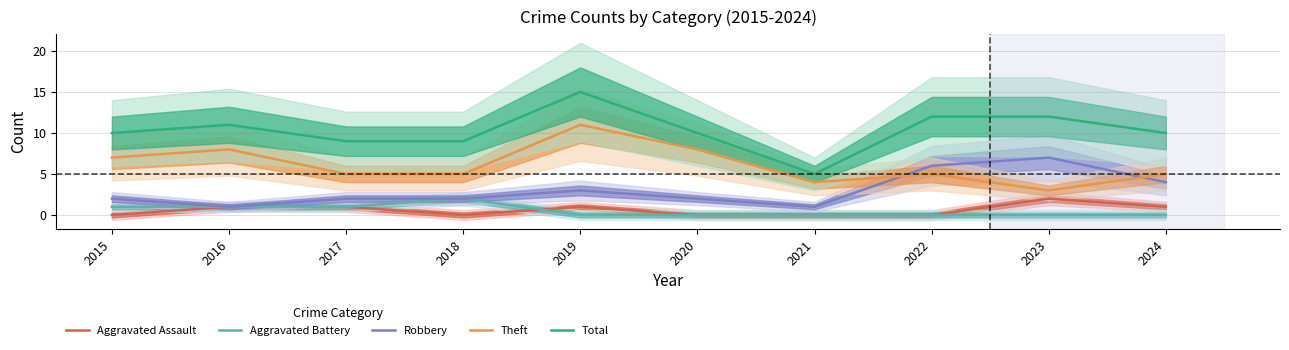

What is the spread (max minus min) of values at 2017?

8